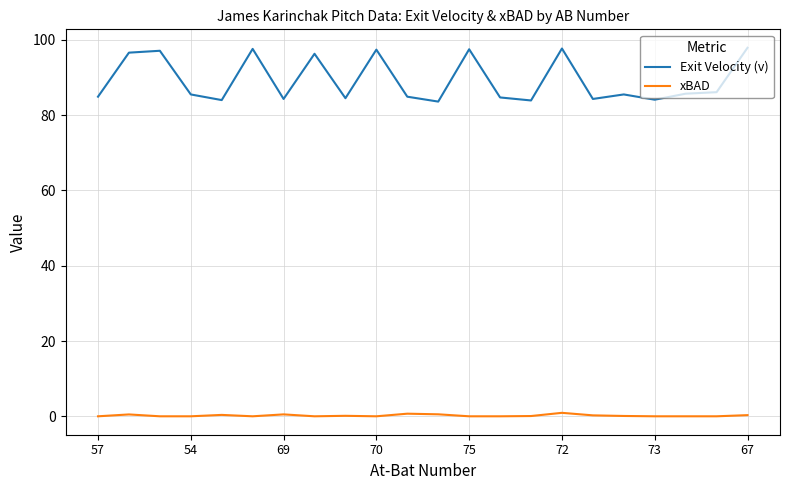

What is the lowest value of the Exit Velocity (v) series?

83.6